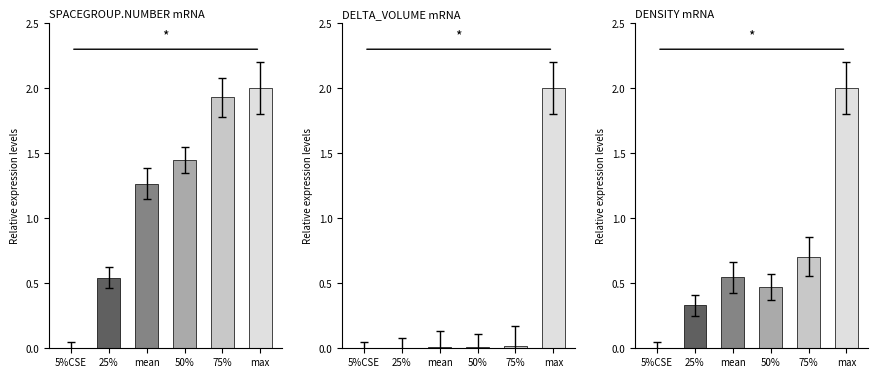

What is the label of the 1st bar from the right?

max